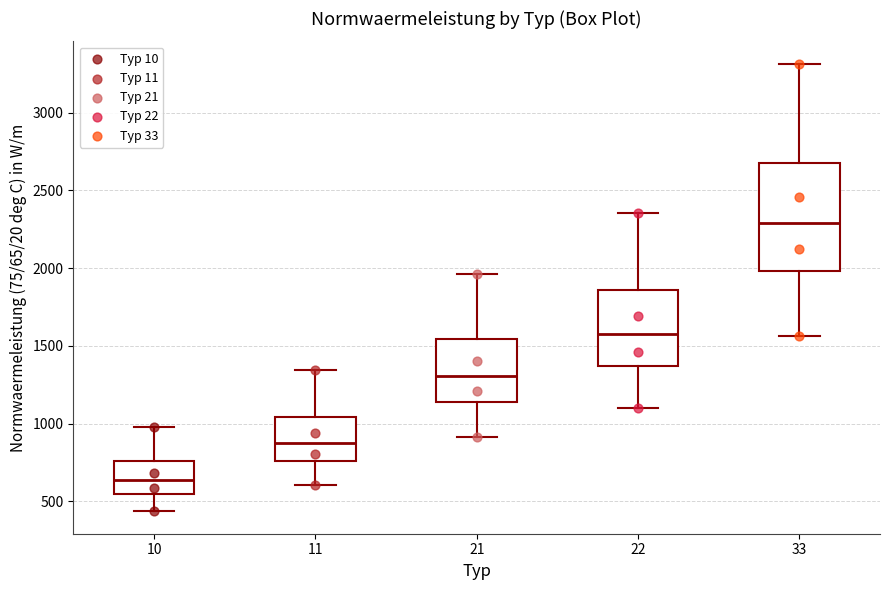

Reading left to right, transcribe this box plot: for each box, give where its median line is, the range the box spans, and where its two whiskers end, as read against the y-axis. The values are not printed on the chart, so give them approximately, as read against the axis.

10: median 650, box 550 to 750, whiskers 450 to 1000
11: median 900, box 750 to 1050, whiskers 600 to 1350
21: median 1300, box 1150 to 1550, whiskers 900 to 1950
22: median 1600, box 1350 to 1850, whiskers 1100 to 2350
33: median 2300, box 2000 to 2650, whiskers 1550 to 3300